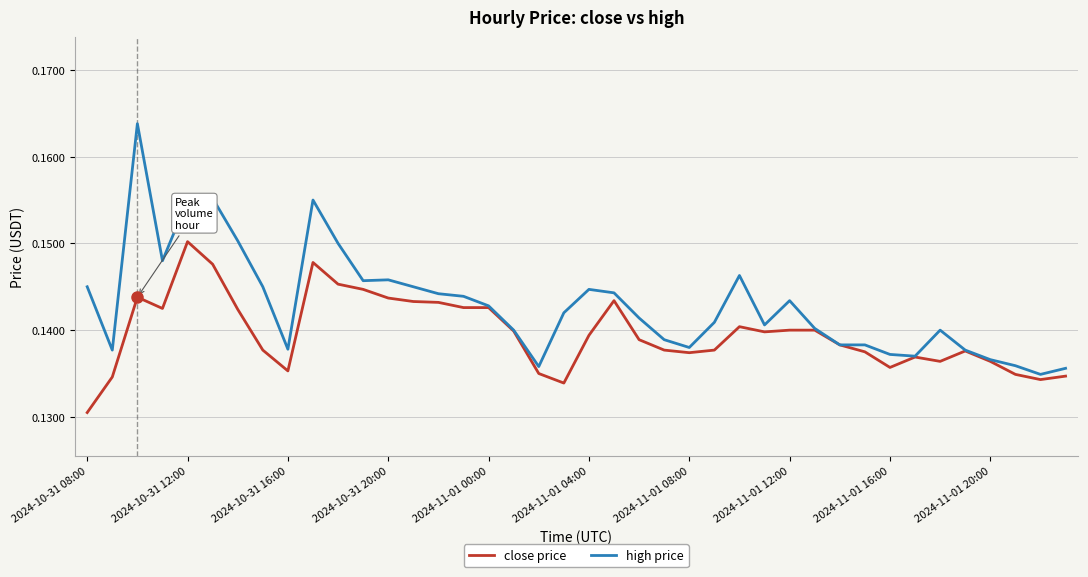

Which series has the largest total across all categories?

high price